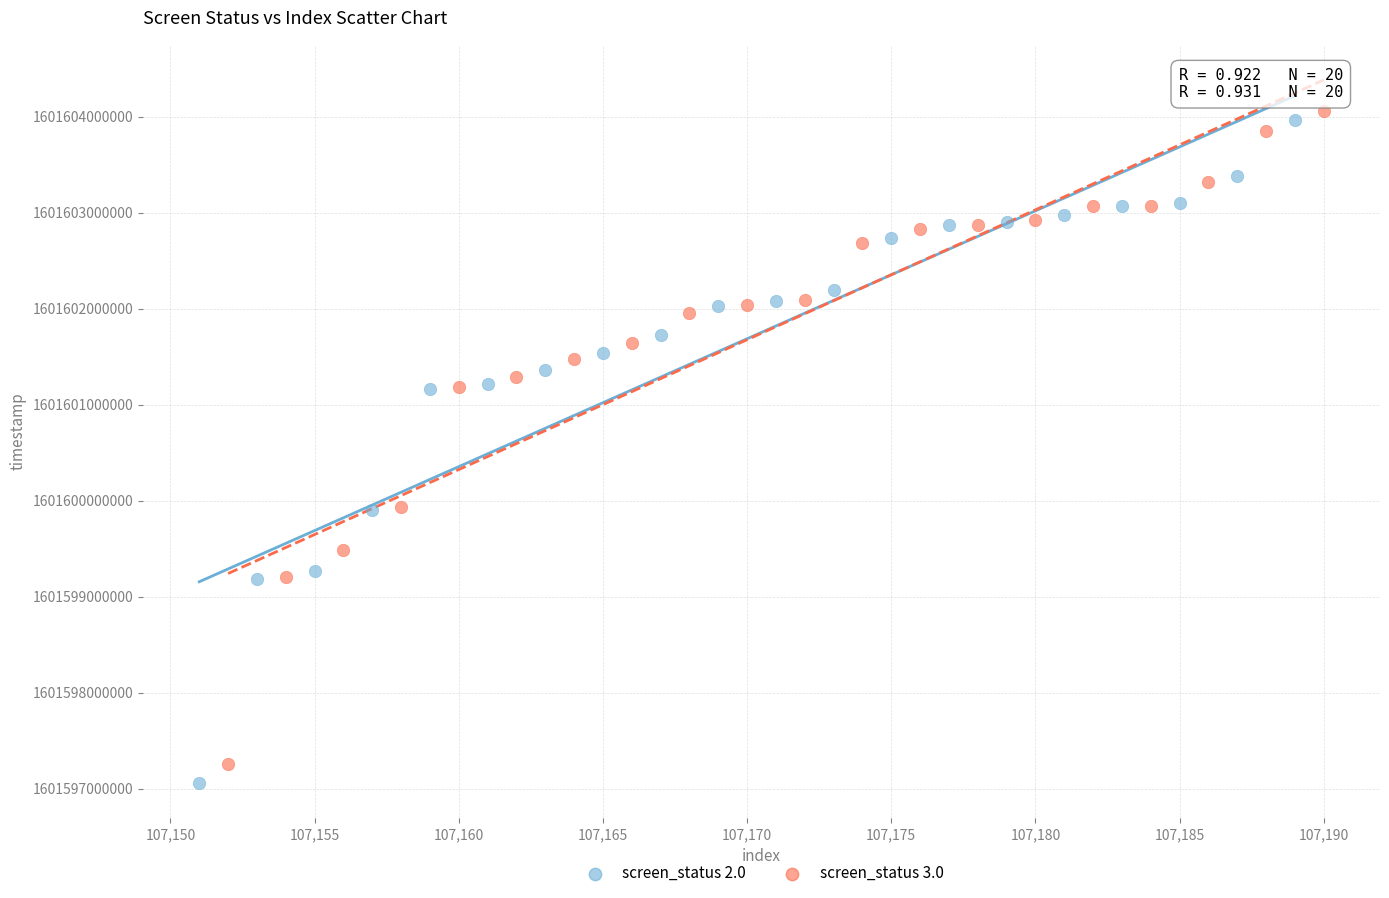

Which series has the largest Y range (max minus min)?

screen_status 2.0